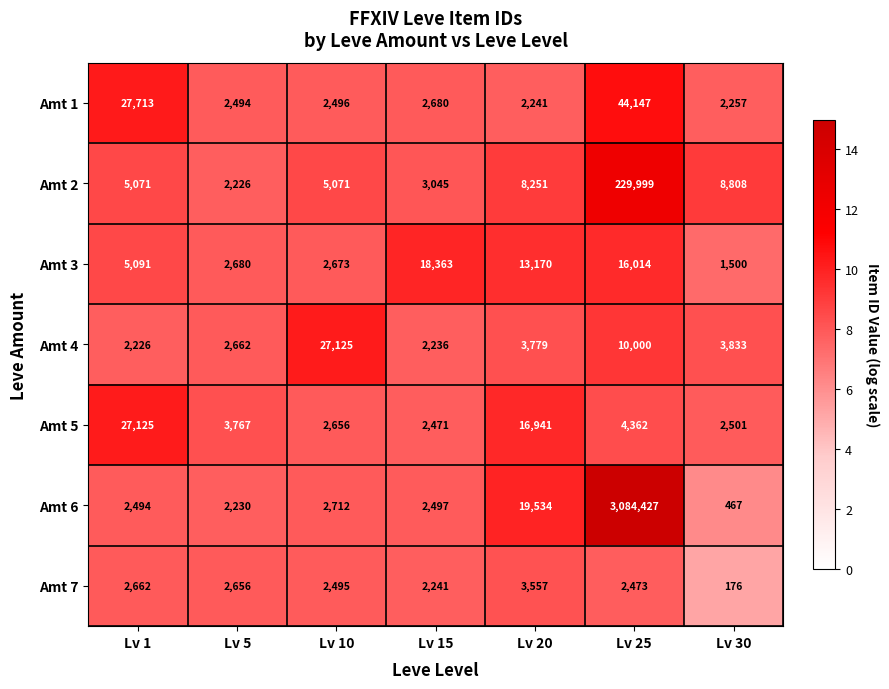

Which category has the highest value across all series?

Lv 25